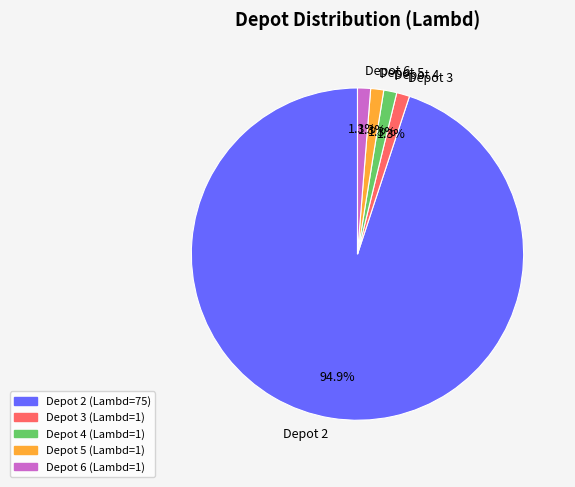

Which category accounts for the majority?

Depot 2